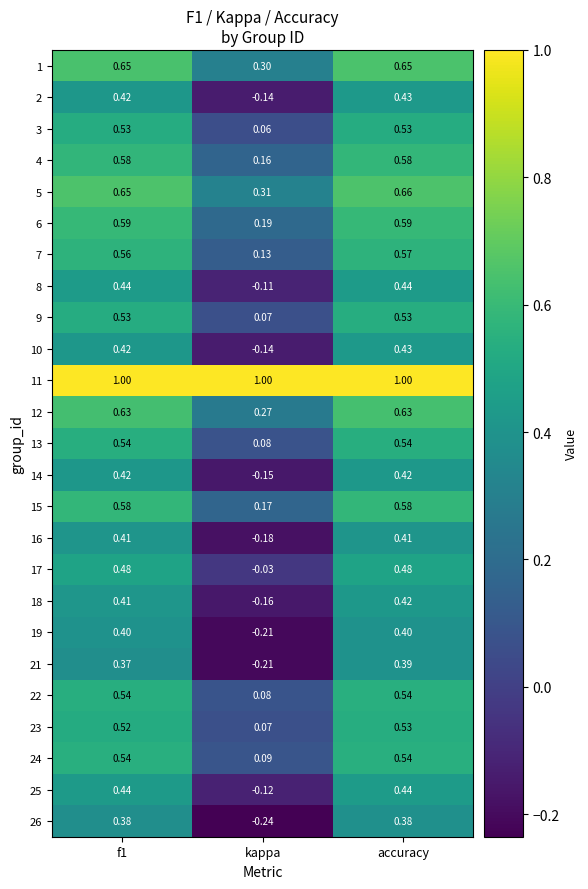

At how many categories does at least one series exceed 0?

3